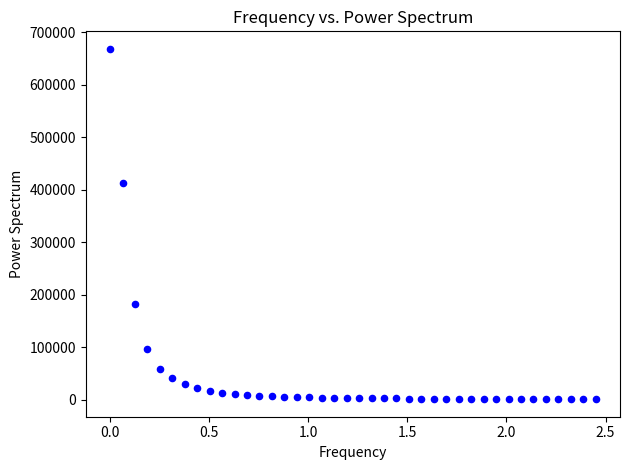

What Y value in the scatter plot is closest to 334553?

413389.7